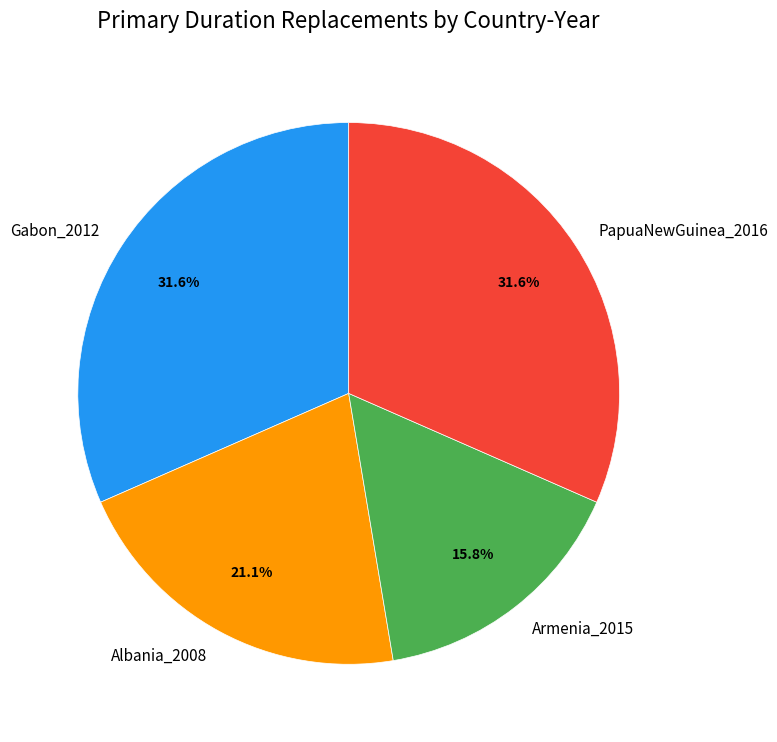

How many segments does this pie chart have?

4